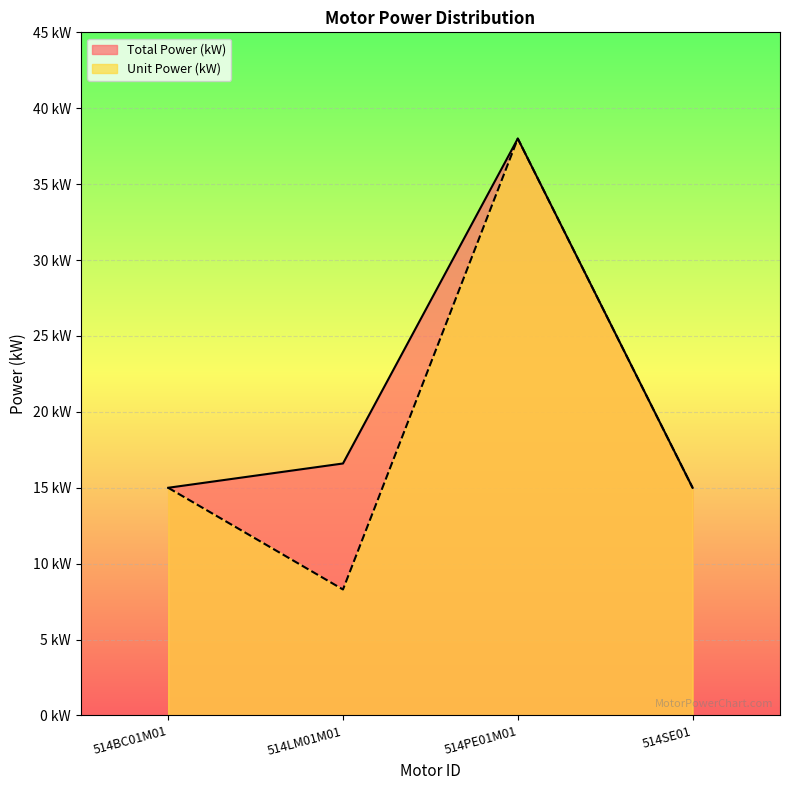

List the labels in order of Total Power (kW) value, largest first.

514PE01M01, 514LM01M01, 514BC01M01, 514SE01